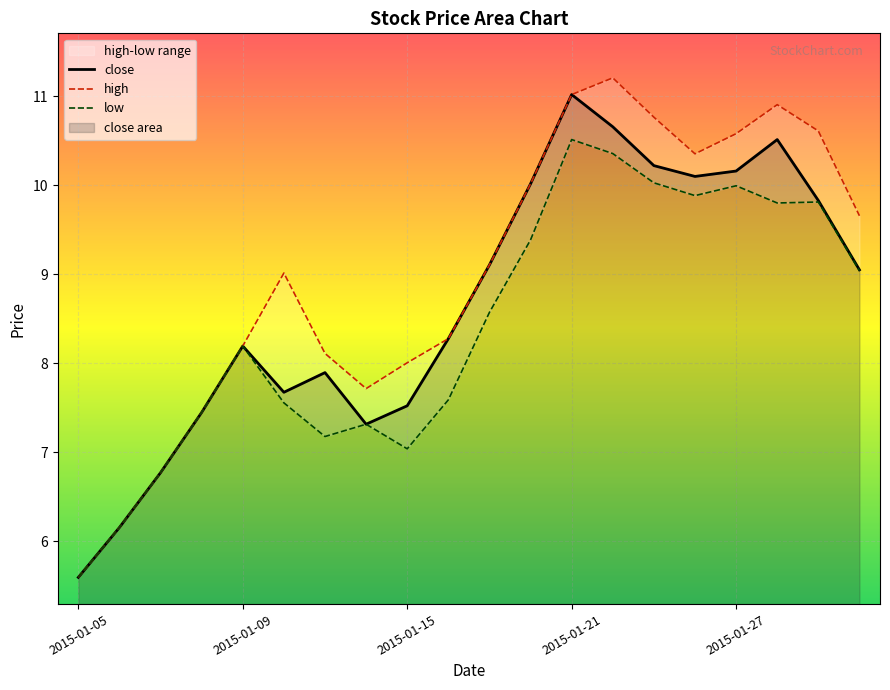

At 2015-01-13, list the series in order from smallest to largest.

low, close, high